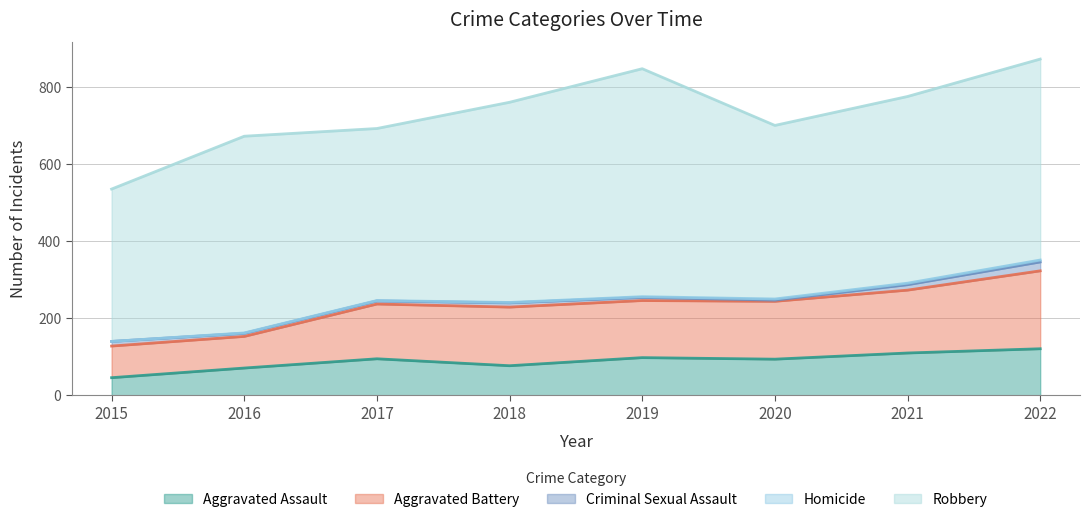

How many data points in Criminal Sexual Assault are less than 11?

4